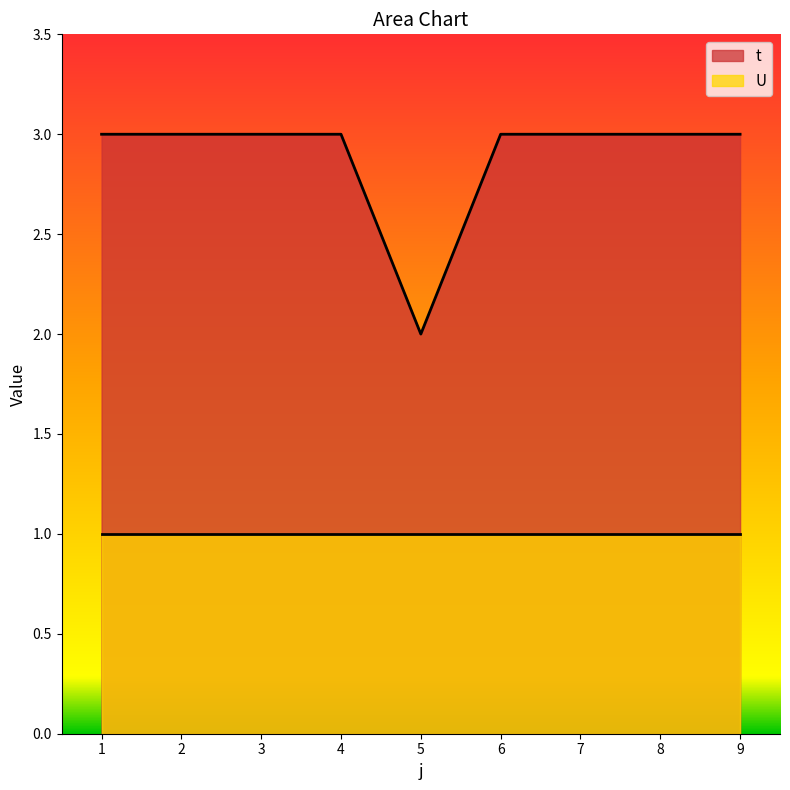

Read the value at 3.

3